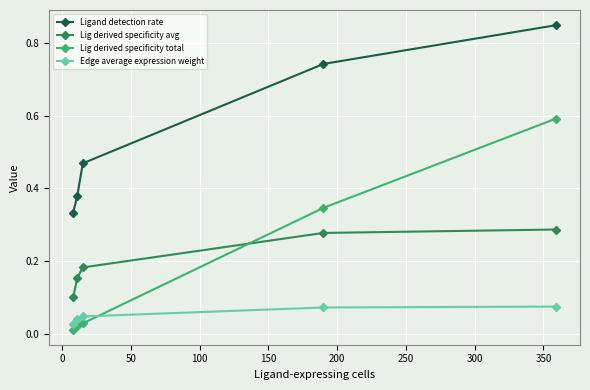

What is the sum of all Lig derived specificity total values?

1.0